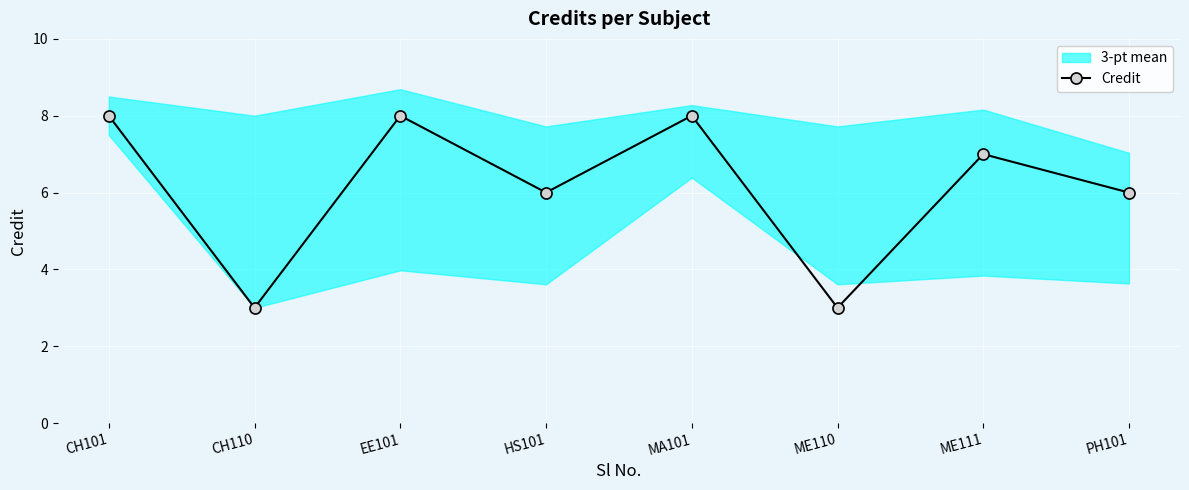

Rank the categories by value from highest to lowest.

CH101, EE101, MA101, ME111, HS101, PH101, CH110, ME110